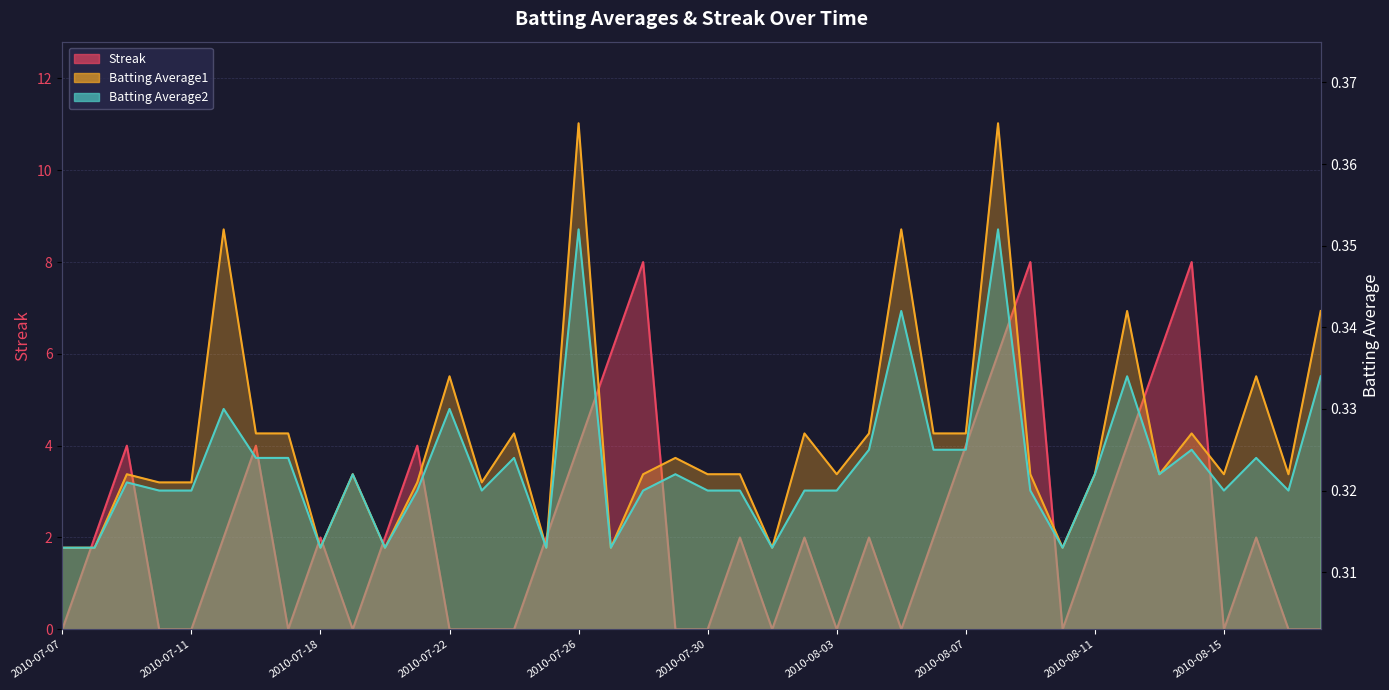

Where is Batting Average2 nearest to the value 0?

2010-07-07